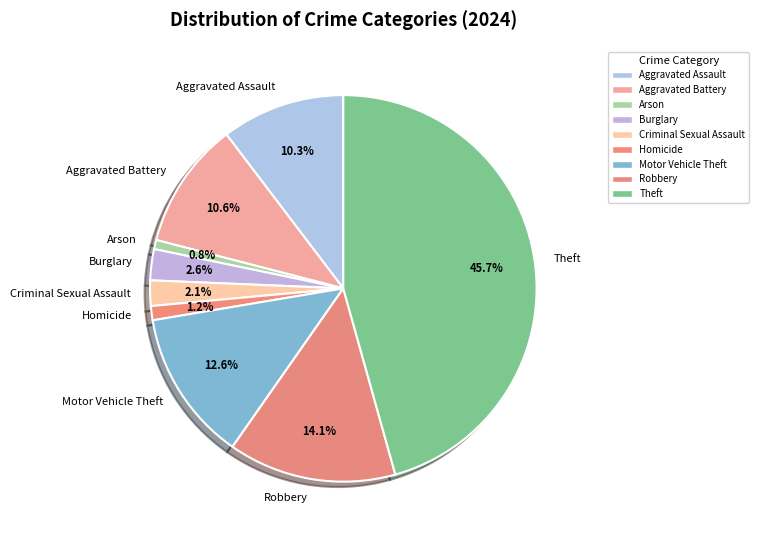

Does Robbery account for over 50% of the chart?

No